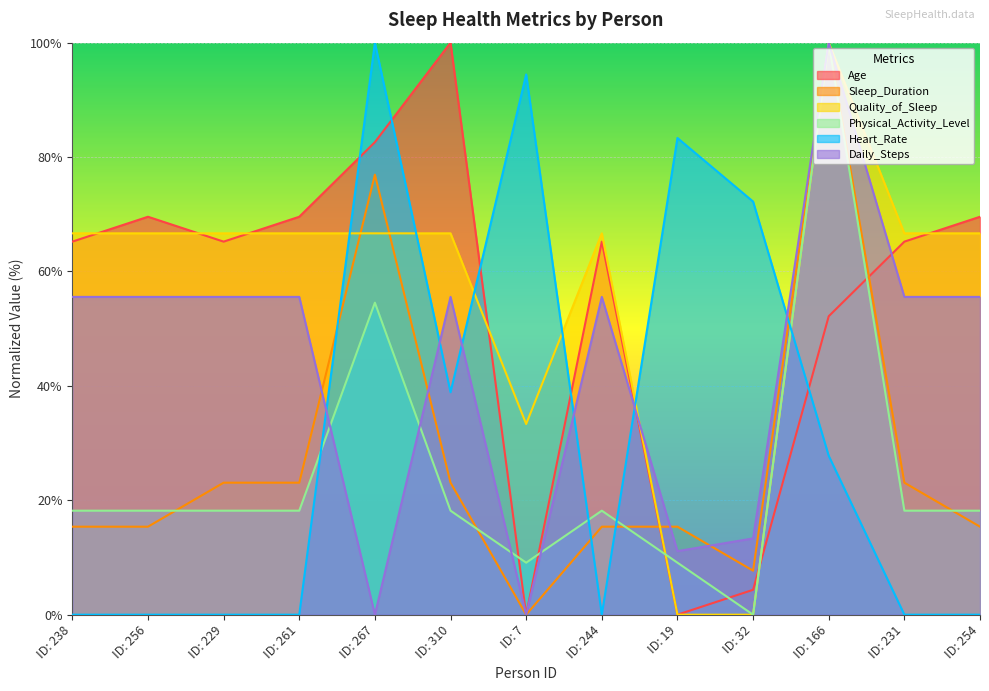

Count the number of categories in the chart.

13